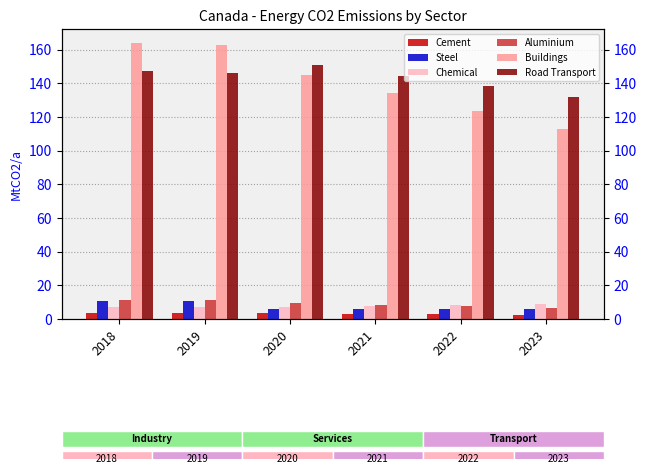

Reading left to right, what are all the values shown in this chart?

Cement: 3.5	3.7	3.4	3.1	2.8	2.5
Steel: 10.6	10.8	5.7	5.7	5.7	5.7
Chemical: 7.1	7.2	7.1	7.7	8.2	8.8
Aluminium: 11.5	11.1	9.7	8.6	7.5	6.4
Buildings: 164.0	162.4	145.0	134.4	123.7	113.1
Road Transport: 147.5	145.8	150.8	144.5	138.2	131.9